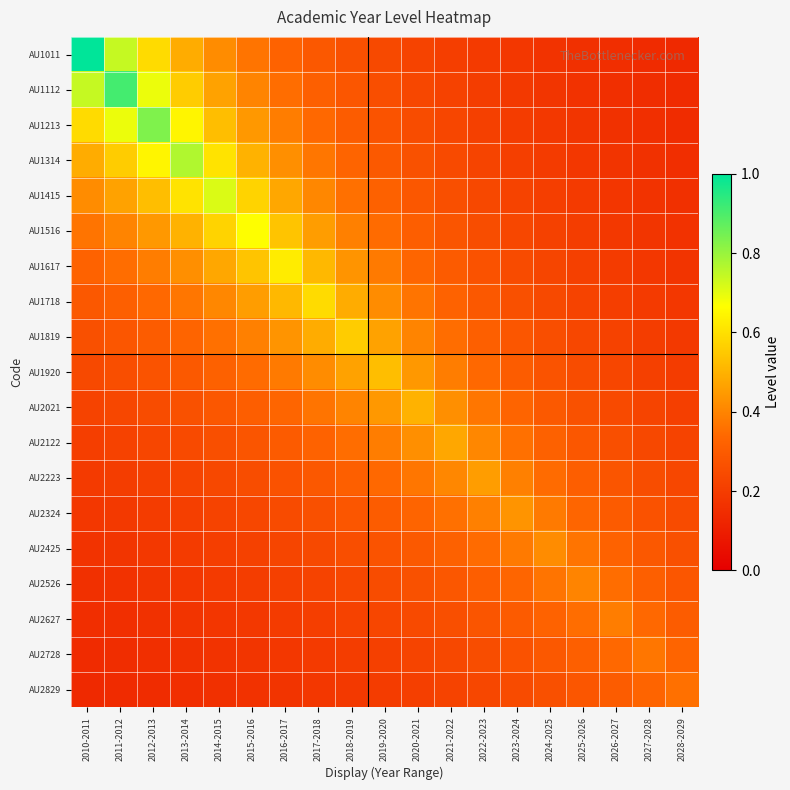

Reading right to left, extract all data points from this chart.

AU1011: 2028-2029=0.1	2027-2028=0.1	2026-2027=0.2	2025-2026=0.2	2024-2025=0.2	2023-2024=0.2	2022-2023=0.2	2021-2022=0.2	2020-2021=0.2	2019-2020=0.2	2018-2019=0.3	2017-2018=0.3	2016-2017=0.3	2015-2016=0.4	2014-2015=0.4	2013-2014=0.5	2012-2013=0.6	2011-2012=0.7	2010-2011=1.0
AU1112: 2028-2029=0.1	2027-2028=0.1	2026-2027=0.2	2025-2026=0.2	2024-2025=0.2	2023-2024=0.2	2022-2023=0.2	2021-2022=0.2	2020-2021=0.2	2019-2020=0.3	2018-2019=0.3	2017-2018=0.3	2016-2017=0.4	2015-2016=0.4	2014-2015=0.5	2013-2014=0.6	2012-2013=0.7	2011-2012=0.9	2010-2011=0.7
AU1213: 2028-2029=0.1	2027-2028=0.2	2026-2027=0.2	2025-2026=0.2	2024-2025=0.2	2023-2024=0.2	2022-2023=0.2	2021-2022=0.2	2020-2021=0.2	2019-2020=0.3	2018-2019=0.3	2017-2018=0.3	2016-2017=0.4	2015-2016=0.4	2014-2015=0.5	2013-2014=0.6	2012-2013=0.8	2011-2012=0.7	2010-2011=0.6
AU1314: 2028-2029=0.2	2027-2028=0.2	2026-2027=0.2	2025-2026=0.2	2024-2025=0.2	2023-2024=0.2	2022-2023=0.2	2021-2022=0.2	2020-2021=0.3	2019-2020=0.3	2018-2019=0.3	2017-2018=0.4	2016-2017=0.4	2015-2016=0.5	2014-2015=0.6	2013-2014=0.8	2012-2013=0.6	2011-2012=0.6	2010-2011=0.5
AU1415: 2028-2029=0.2	2027-2028=0.2	2026-2027=0.2	2025-2026=0.2	2024-2025=0.2	2023-2024=0.2	2022-2023=0.2	2021-2022=0.3	2020-2021=0.3	2019-2020=0.3	2018-2019=0.4	2017-2018=0.4	2016-2017=0.5	2015-2016=0.6	2014-2015=0.7	2013-2014=0.6	2012-2013=0.5	2011-2012=0.5	2010-2011=0.4
AU1516: 2028-2029=0.2	2027-2028=0.2	2026-2027=0.2	2025-2026=0.2	2024-2025=0.2	2023-2024=0.2	2022-2023=0.3	2021-2022=0.3	2020-2021=0.3	2019-2020=0.3	2018-2019=0.4	2017-2018=0.5	2016-2017=0.5	2015-2016=0.7	2014-2015=0.6	2013-2014=0.5	2012-2013=0.4	2011-2012=0.4	2010-2011=0.4
AU1617: 2028-2029=0.2	2027-2028=0.2	2026-2027=0.2	2025-2026=0.2	2024-2025=0.2	2023-2024=0.2	2022-2023=0.3	2021-2022=0.3	2020-2021=0.3	2019-2020=0.4	2018-2019=0.4	2017-2018=0.5	2016-2017=0.6	2015-2016=0.5	2014-2015=0.5	2013-2014=0.4	2012-2013=0.4	2011-2012=0.4	2010-2011=0.3
AU1718: 2028-2029=0.2	2027-2028=0.2	2026-2027=0.2	2025-2026=0.2	2024-2025=0.2	2023-2024=0.3	2022-2023=0.3	2021-2022=0.3	2020-2021=0.4	2019-2020=0.4	2018-2019=0.5	2017-2018=0.6	2016-2017=0.5	2015-2016=0.5	2014-2015=0.4	2013-2014=0.4	2012-2013=0.3	2011-2012=0.3	2010-2011=0.3
AU1819: 2028-2029=0.2	2027-2028=0.2	2026-2027=0.2	2025-2026=0.2	2024-2025=0.3	2023-2024=0.3	2022-2023=0.3	2021-2022=0.4	2020-2021=0.4	2019-2020=0.5	2018-2019=0.6	2017-2018=0.5	2016-2017=0.4	2015-2016=0.4	2014-2015=0.4	2013-2014=0.3	2012-2013=0.3	2011-2012=0.3	2010-2011=0.3
AU1920: 2028-2029=0.2	2027-2028=0.2	2026-2027=0.2	2025-2026=0.2	2024-2025=0.3	2023-2024=0.3	2022-2023=0.3	2021-2022=0.4	2020-2021=0.4	2019-2020=0.5	2018-2019=0.5	2017-2018=0.4	2016-2017=0.4	2015-2016=0.3	2014-2015=0.3	2013-2014=0.3	2012-2013=0.3	2011-2012=0.3	2010-2011=0.2
AU2021: 2028-2029=0.2	2027-2028=0.2	2026-2027=0.2	2025-2026=0.3	2024-2025=0.3	2023-2024=0.3	2022-2023=0.4	2021-2022=0.4	2020-2021=0.5	2019-2020=0.4	2018-2019=0.4	2017-2018=0.4	2016-2017=0.3	2015-2016=0.3	2014-2015=0.3	2013-2014=0.3	2012-2013=0.2	2011-2012=0.2	2010-2011=0.2
AU2122: 2028-2029=0.2	2027-2028=0.2	2026-2027=0.3	2025-2026=0.3	2024-2025=0.3	2023-2024=0.4	2022-2023=0.4	2021-2022=0.5	2020-2021=0.4	2019-2020=0.4	2018-2019=0.4	2017-2018=0.3	2016-2017=0.3	2015-2016=0.3	2014-2015=0.3	2013-2014=0.2	2012-2013=0.2	2011-2012=0.2	2010-2011=0.2
AU2223: 2028-2029=0.2	2027-2028=0.3	2026-2027=0.3	2025-2026=0.3	2024-2025=0.3	2023-2024=0.4	2022-2023=0.5	2021-2022=0.4	2020-2021=0.4	2019-2020=0.3	2018-2019=0.3	2017-2018=0.3	2016-2017=0.3	2015-2016=0.3	2014-2015=0.2	2013-2014=0.2	2012-2013=0.2	2011-2012=0.2	2010-2011=0.2
AU2324: 2028-2029=0.2	2027-2028=0.3	2026-2027=0.3	2025-2026=0.3	2024-2025=0.4	2023-2024=0.4	2022-2023=0.4	2021-2022=0.4	2020-2021=0.3	2019-2020=0.3	2018-2019=0.3	2017-2018=0.3	2016-2017=0.2	2015-2016=0.2	2014-2015=0.2	2013-2014=0.2	2012-2013=0.2	2011-2012=0.2	2010-2011=0.2
AU2425: 2028-2029=0.3	2027-2028=0.3	2026-2027=0.3	2025-2026=0.4	2024-2025=0.4	2023-2024=0.4	2022-2023=0.3	2021-2022=0.3	2020-2021=0.3	2019-2020=0.3	2018-2019=0.3	2017-2018=0.2	2016-2017=0.2	2015-2016=0.2	2014-2015=0.2	2013-2014=0.2	2012-2013=0.2	2011-2012=0.2	2010-2011=0.2
AU2526: 2028-2029=0.3	2027-2028=0.3	2026-2027=0.4	2025-2026=0.4	2024-2025=0.4	2023-2024=0.3	2022-2023=0.3	2021-2022=0.3	2020-2021=0.3	2019-2020=0.2	2018-2019=0.2	2017-2018=0.2	2016-2017=0.2	2015-2016=0.2	2014-2015=0.2	2013-2014=0.2	2012-2013=0.2	2011-2012=0.2	2010-2011=0.2
AU2627: 2028-2029=0.3	2027-2028=0.3	2026-2027=0.4	2025-2026=0.4	2024-2025=0.3	2023-2024=0.3	2022-2023=0.3	2021-2022=0.3	2020-2021=0.2	2019-2020=0.2	2018-2019=0.2	2017-2018=0.2	2016-2017=0.2	2015-2016=0.2	2014-2015=0.2	2013-2014=0.2	2012-2013=0.2	2011-2012=0.2	2010-2011=0.2
AU2728: 2028-2029=0.3	2027-2028=0.4	2026-2027=0.3	2025-2026=0.3	2024-2025=0.3	2023-2024=0.3	2022-2023=0.3	2021-2022=0.2	2020-2021=0.2	2019-2020=0.2	2018-2019=0.2	2017-2018=0.2	2016-2017=0.2	2015-2016=0.2	2014-2015=0.2	2013-2014=0.2	2012-2013=0.2	2011-2012=0.1	2010-2011=0.1
AU2829: 2028-2029=0.4	2027-2028=0.3	2026-2027=0.3	2025-2026=0.3	2024-2025=0.3	2023-2024=0.2	2022-2023=0.2	2021-2022=0.2	2020-2021=0.2	2019-2020=0.2	2018-2019=0.2	2017-2018=0.2	2016-2017=0.2	2015-2016=0.2	2014-2015=0.2	2013-2014=0.2	2012-2013=0.1	2011-2012=0.1	2010-2011=0.1